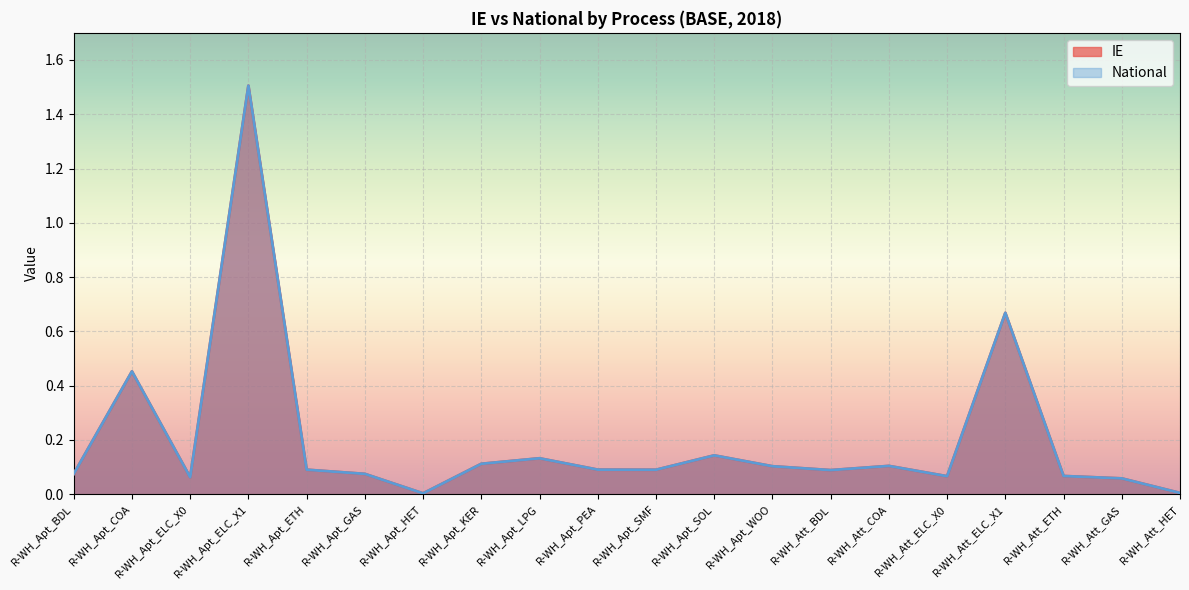

Does the chart display data point markers on the line(s)?

No